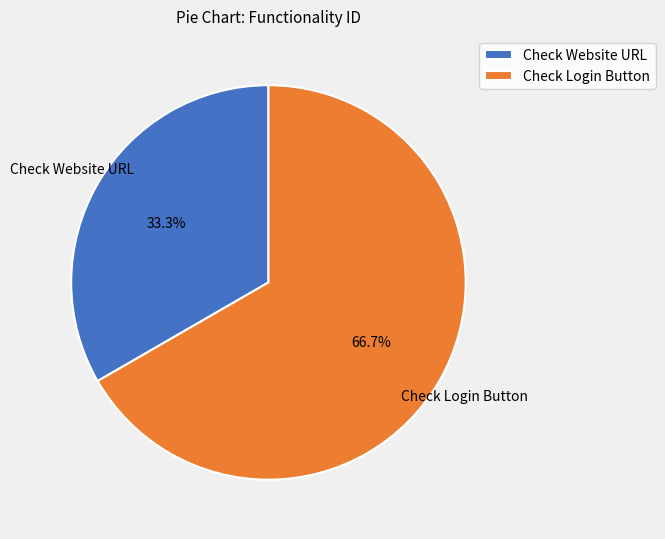

What percentage is the Check Login Button slice, to the nearest percent?

67%